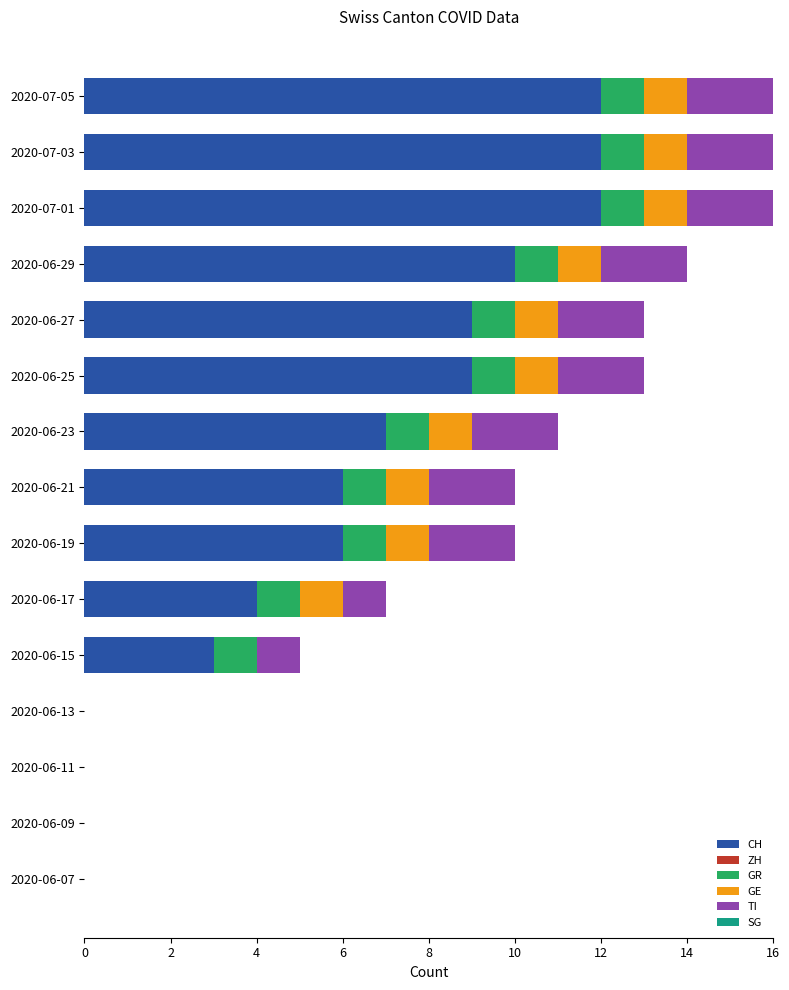

The value of CH at 2020-06-25 is 3. True or false?

False